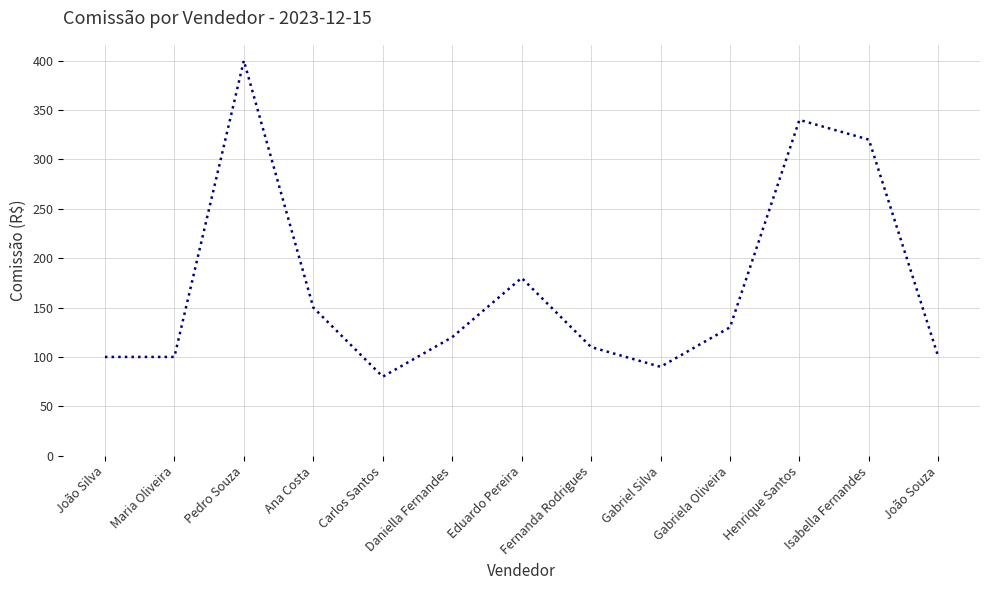

What is the ratio of the value at Isabella Fernandes to the value at Maria Oliveira?

3.2